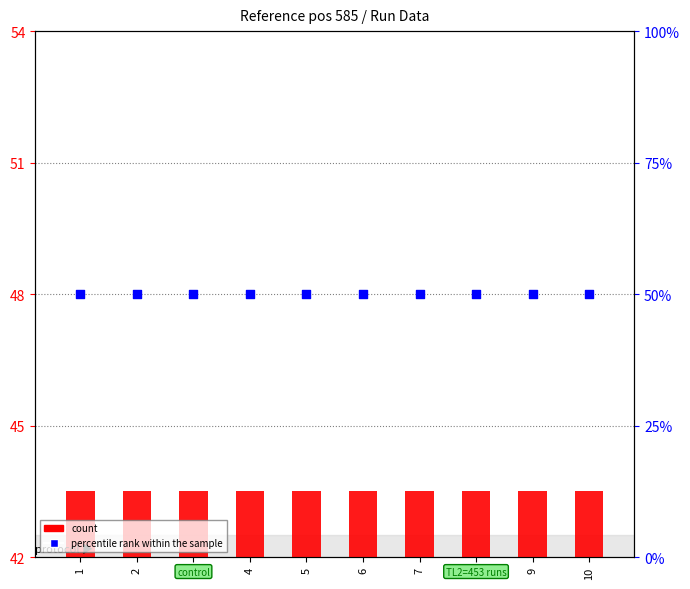

Which series has the largest Y range (max minus min)?

count